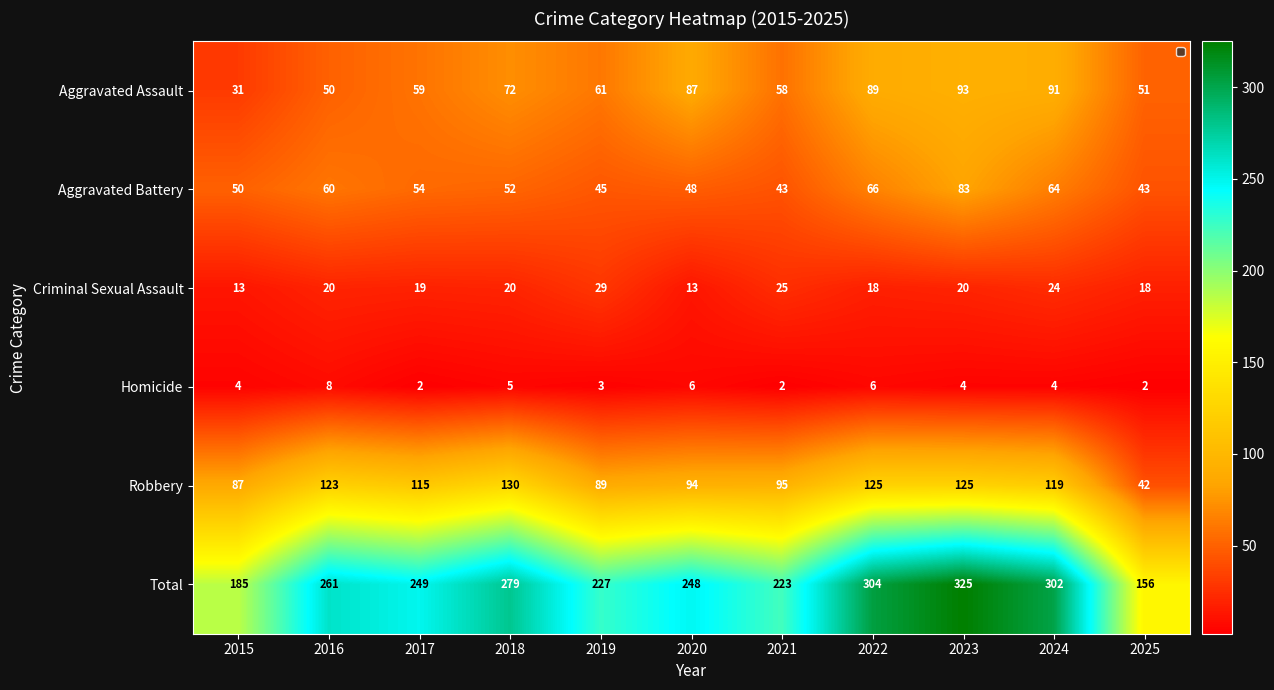

Between 2017 and 2021, which series saw the biggest shift?

Total